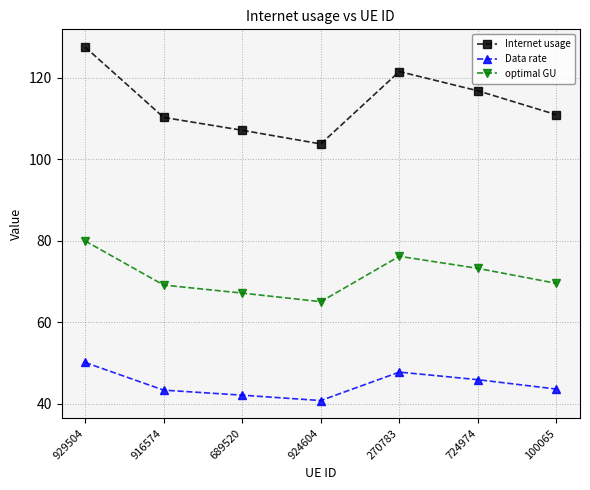

List the series in order of their peak value, highest first.

Internet usage, optimal GU, Data rate